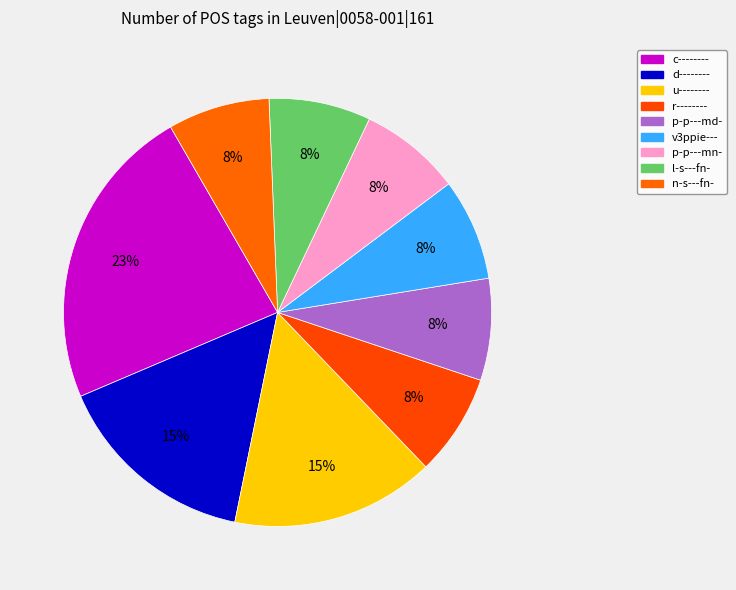

Count the number of slices in the pie.

9